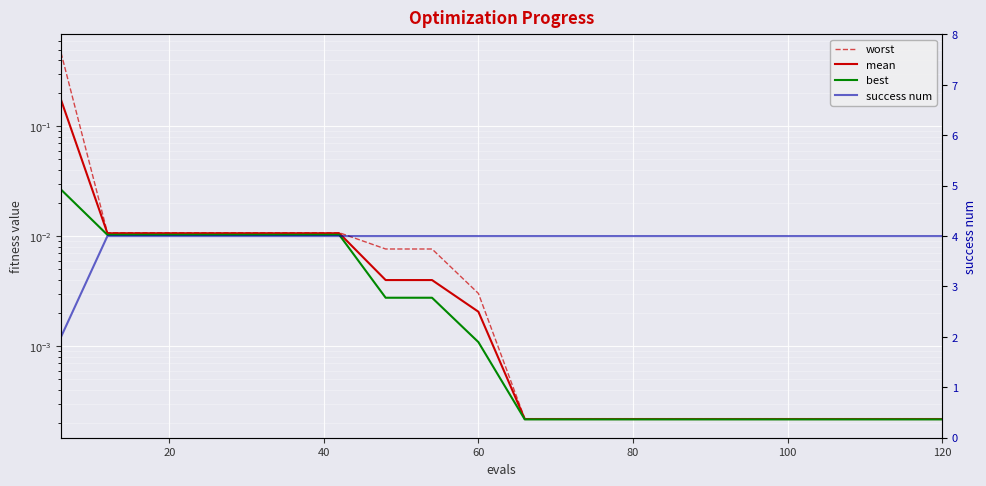

Reading left to right, list all the values displayed in this chart.

worst: 0.5	0.0	0.0	0.0	0.0	0.0	0.0	0.0	0.0	0.0	0.0	0.0	0.0	0.0	0.0	0.0	0.0	0.0	0.0	0.0
mean: 0.2	0.0	0.0	0.0	0.0	0.0	0.0	0.0	0.0	0.0	0.0	0.0	0.0	0.0	0.0	0.0	0.0	0.0	0.0	0.0
best: 0.0	0.0	0.0	0.0	0.0	0.0	0.0	0.0	0.0	0.0	0.0	0.0	0.0	0.0	0.0	0.0	0.0	0.0	0.0	0.0
success num: 2.0	4.0	4.0	4.0	4.0	4.0	4.0	4.0	4.0	4.0	4.0	4.0	4.0	4.0	4.0	4.0	4.0	4.0	4.0	4.0